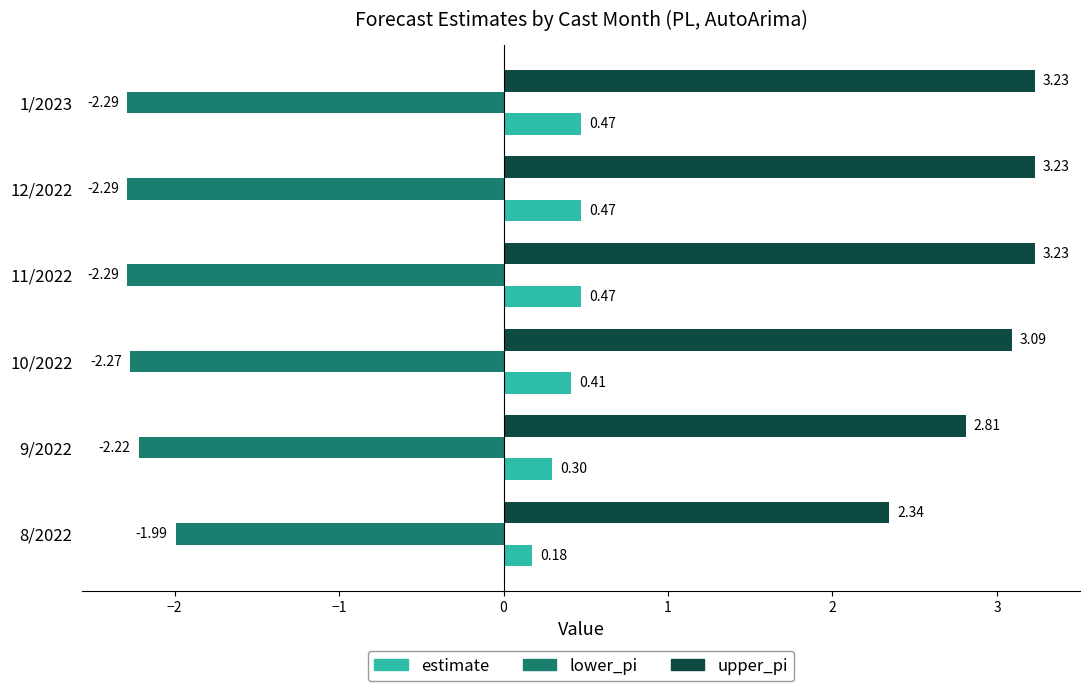

What are all the series names shown in the legend?

estimate, lower_pi, upper_pi